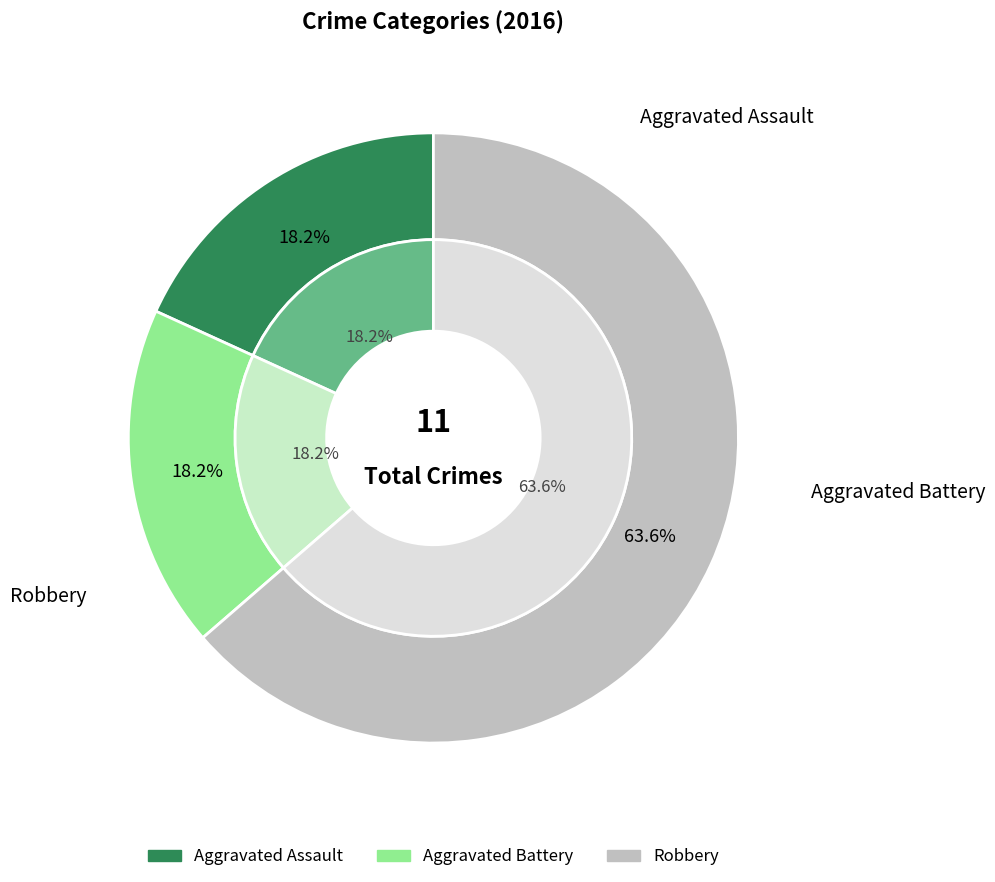

Which slice represents more than half of the pie?

Robbery